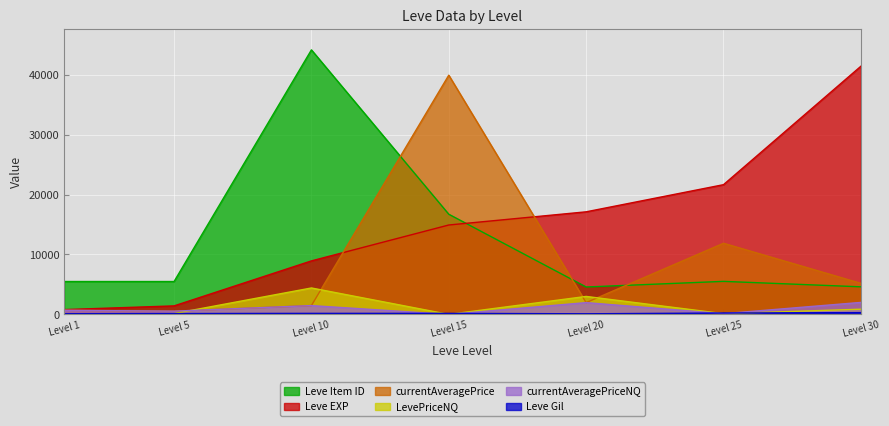

Where is Leve Item ID nearest to the value 24360?

Level 15